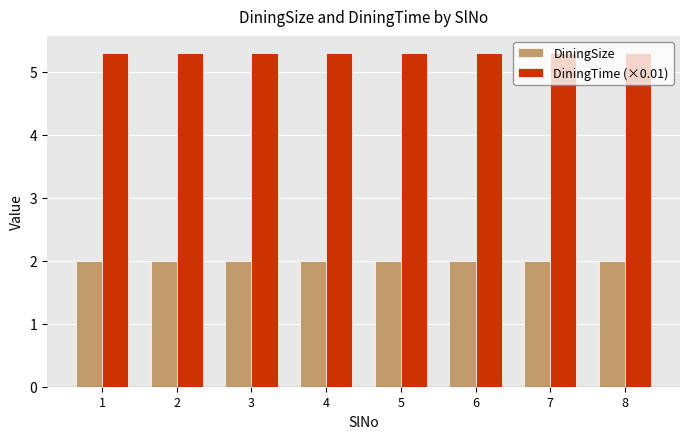

What is the minimum value for DiningSize?

2.0